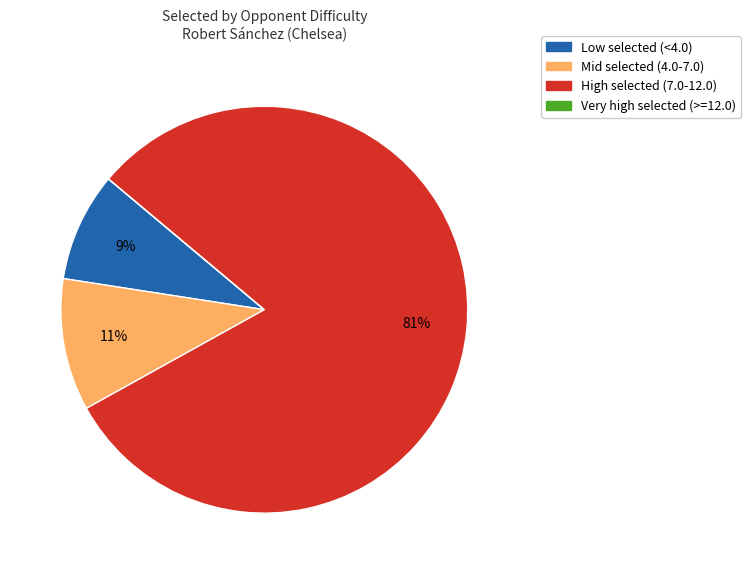

To the nearest percent, what is the average slice percentage?

25%